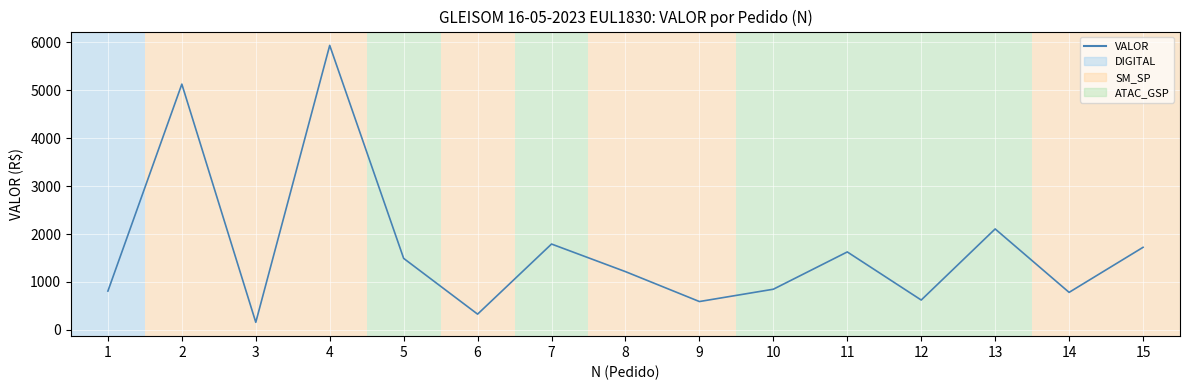

At which label does the data first exceed 1215?

2